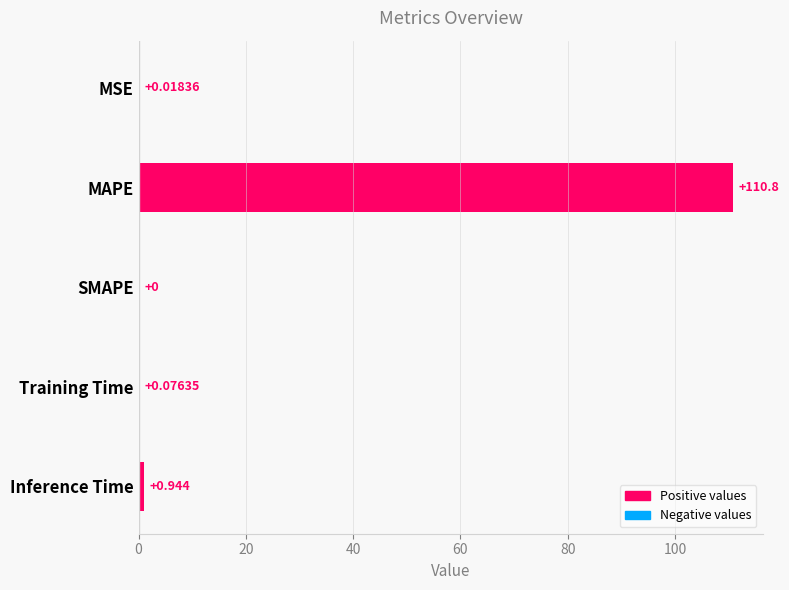

Where is the data nearest to the value 55?

Inference Time